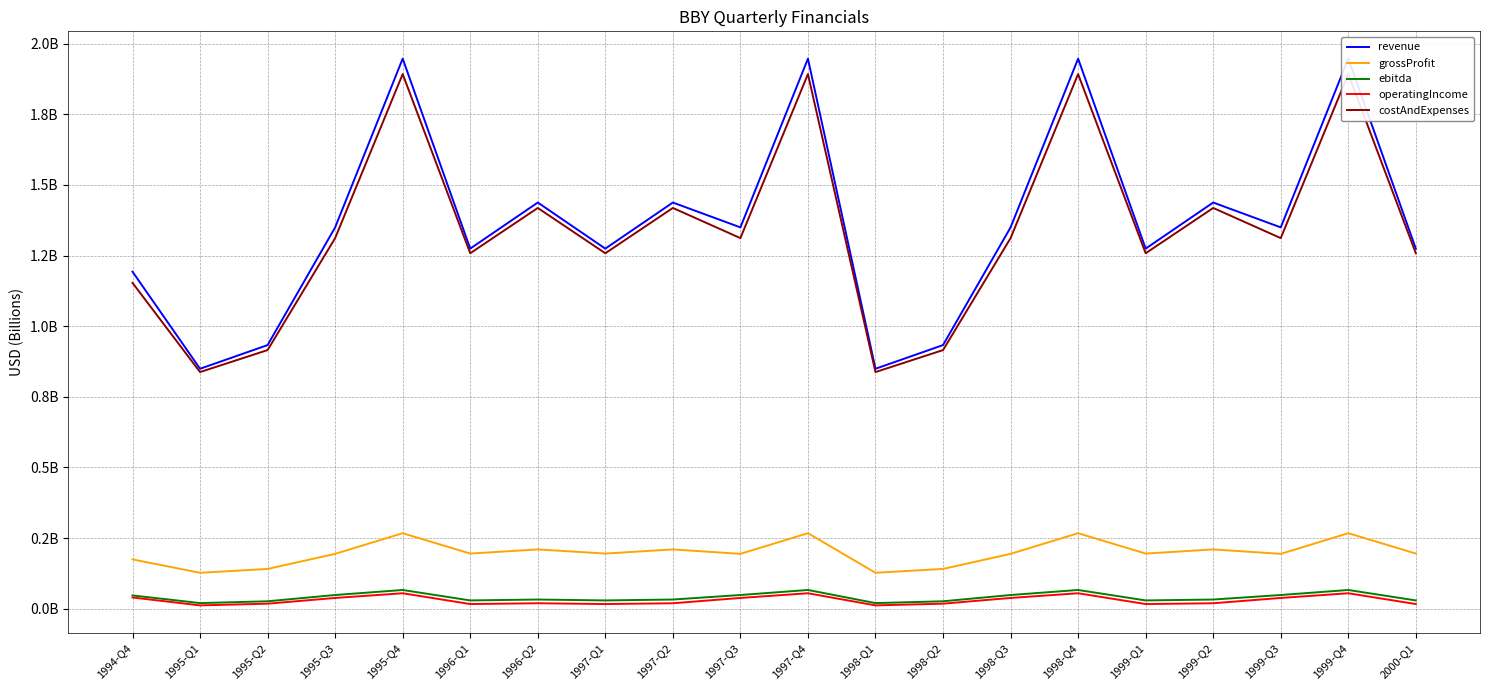

Rank the categories by operatingIncome value from highest to lowest.

1995-Q4, 1997-Q4, 1998-Q4, 1999-Q4, 1994-Q4, 1995-Q3, 1997-Q3, 1998-Q3, 1999-Q3, 1996-Q2, 1997-Q2, 1999-Q2, 1995-Q2, 1998-Q2, 1996-Q1, 1997-Q1, 1999-Q1, 2000-Q1, 1995-Q1, 1998-Q1